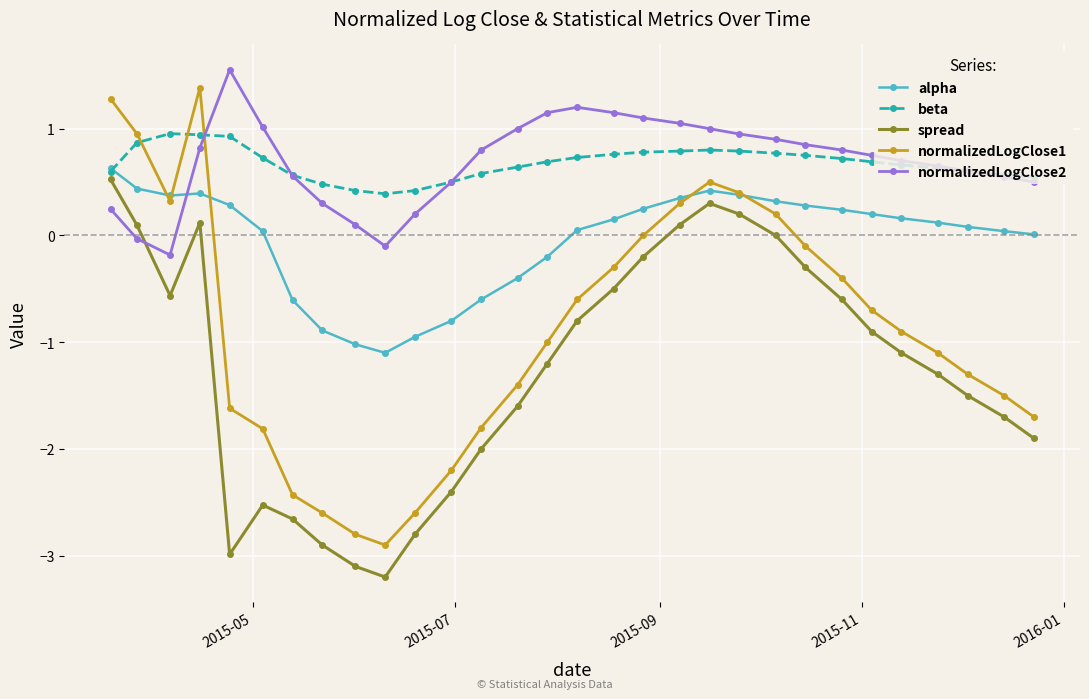

What is the value of the beta point at the 9th from the left?

0.4